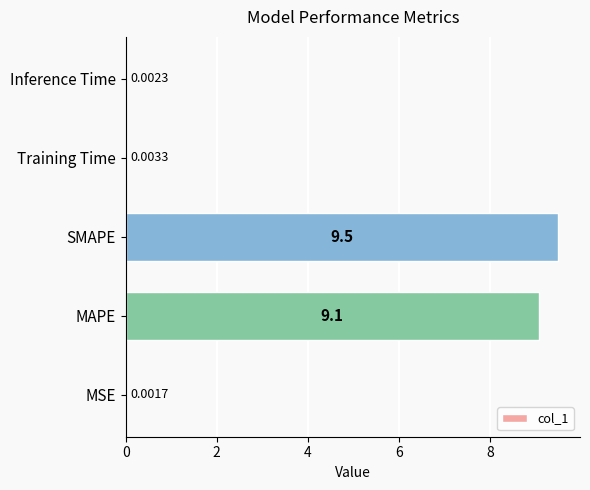

What is the sum of all values?

18.6